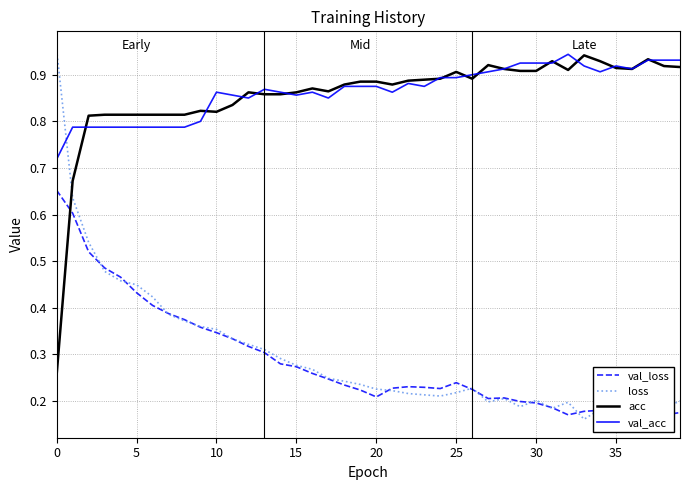

Reading right to left, transcribe all the data shown in this chart.

val_loss: 0.2	0.2	0.2	0.2	0.2	0.2	0.2	0.2	0.2	0.2	0.2	0.2	0.2	0.2	0.2	0.2	0.2	0.2	0.2	0.2	0.2	0.2	0.2	0.3	0.3	0.3	0.3	0.3	0.3	0.3	0.4	0.4	0.4	0.4	0.4	0.5	0.5	0.5	0.6	0.7
loss: 0.2	0.2	0.2	0.2	0.2	0.2	0.2	0.2	0.2	0.2	0.2	0.2	0.2	0.2	0.2	0.2	0.2	0.2	0.2	0.2	0.2	0.2	0.2	0.3	0.3	0.3	0.3	0.3	0.3	0.4	0.4	0.4	0.4	0.4	0.4	0.5	0.5	0.5	0.6	1.0
acc: 0.9	0.9	0.9	0.9	0.9	0.9	0.9	0.9	0.9	0.9	0.9	0.9	0.9	0.9	0.9	0.9	0.9	0.9	0.9	0.9	0.9	0.9	0.9	0.9	0.9	0.9	0.9	0.9	0.8	0.8	0.8	0.8	0.8	0.8	0.8	0.8	0.8	0.8	0.7	0.3
val_acc: 0.9	0.9	0.9	0.9	0.9	0.9	0.9	0.9	0.9	0.9	0.9	0.9	0.9	0.9	0.9	0.9	0.9	0.9	0.9	0.9	0.9	0.9	0.9	0.9	0.9	0.9	0.9	0.9	0.9	0.9	0.8	0.8	0.8	0.8	0.8	0.8	0.8	0.8	0.8	0.7